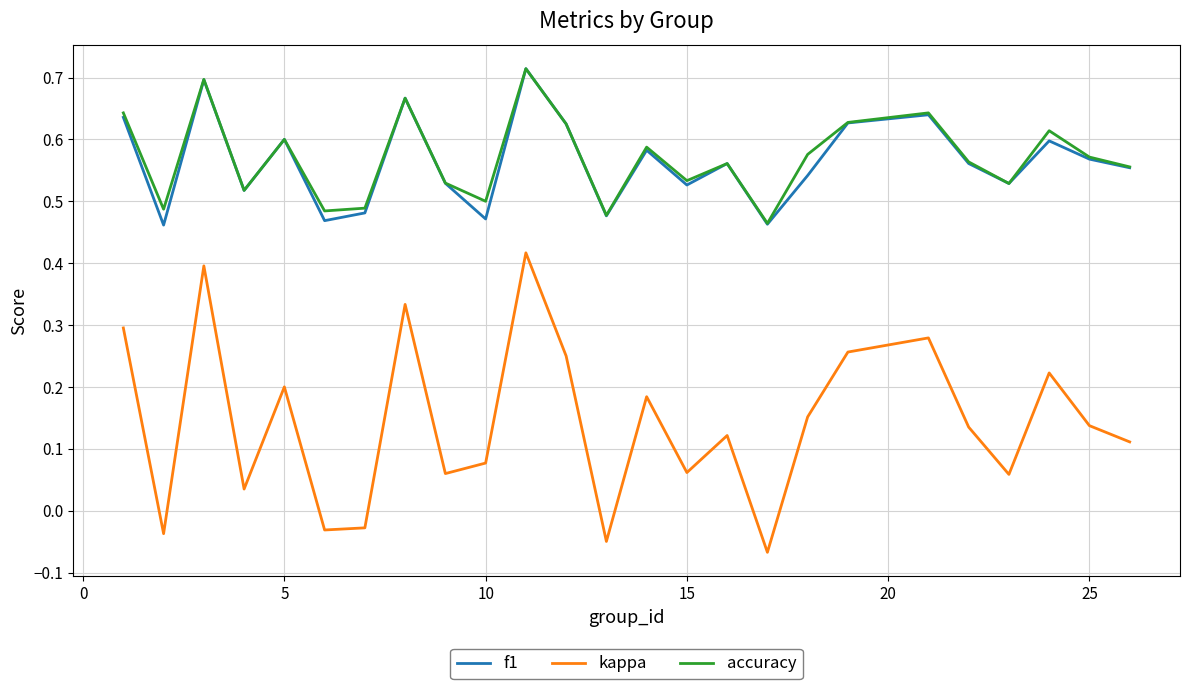

True or false: f1 and kappa cross at least once.

False